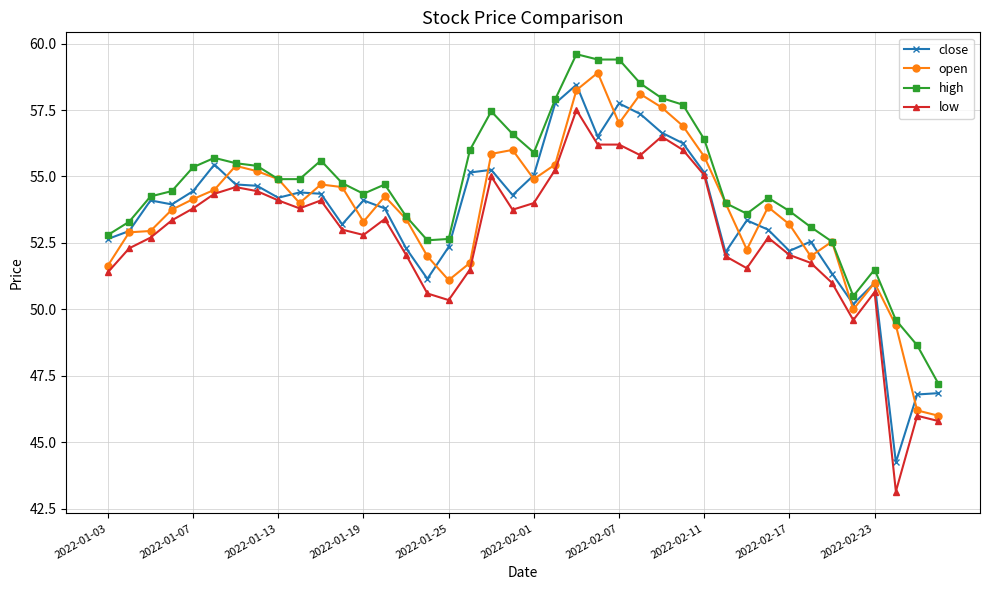

Which series has the widest spread of values?

low